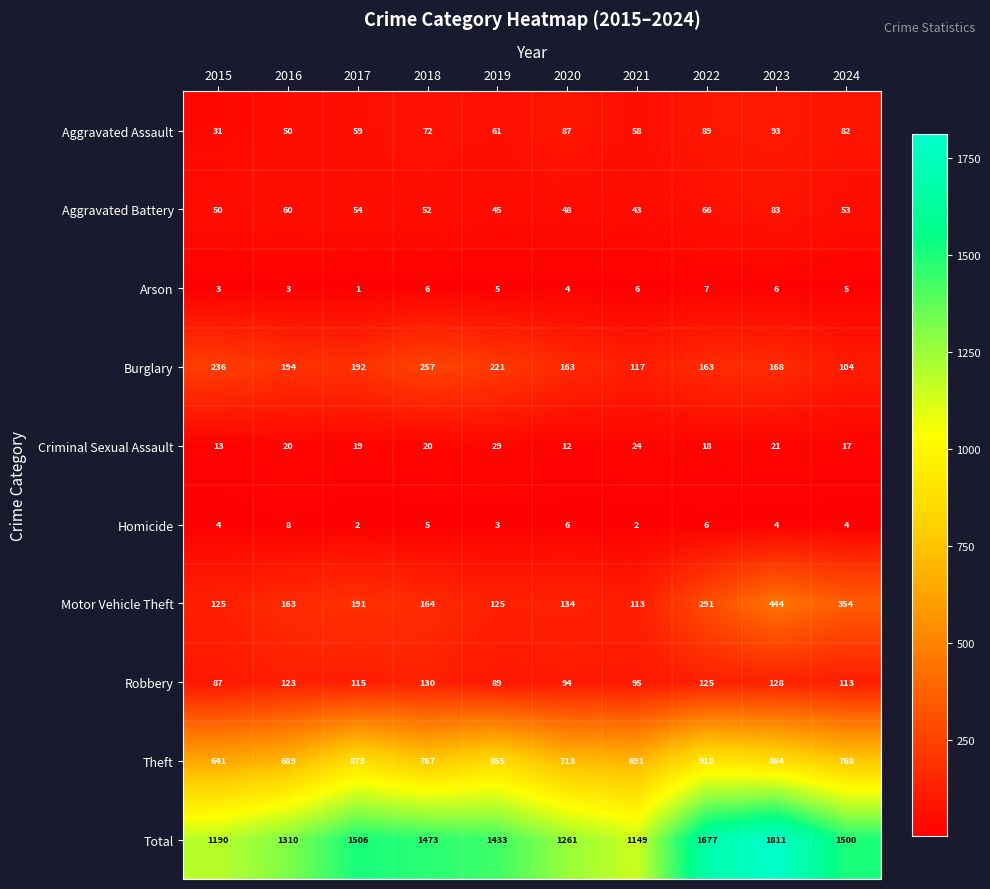

Count the Homicide values in the range 3 to 6.

7